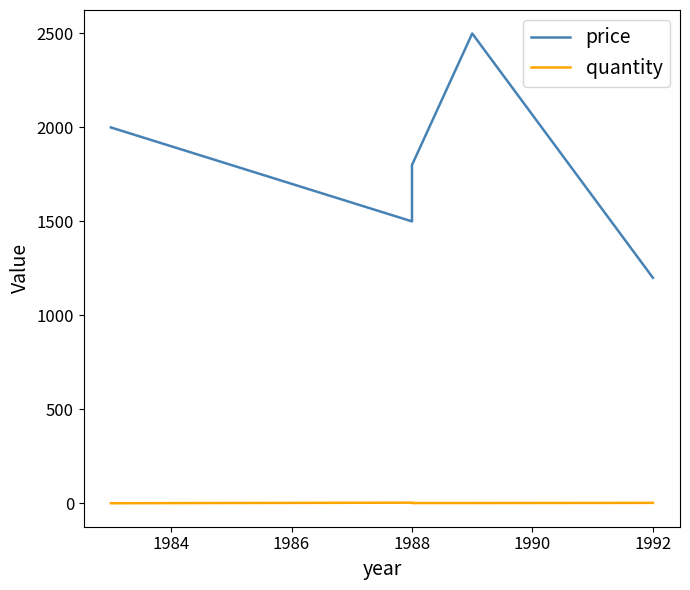

How many series are shown in this chart?

2